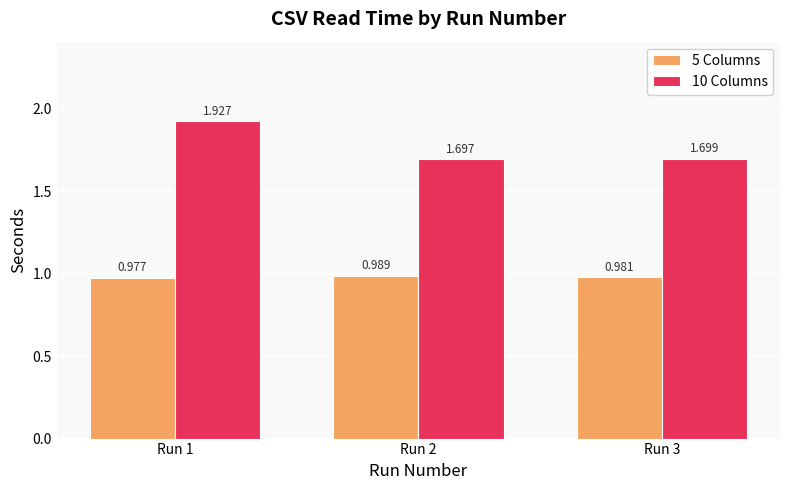

Count the 5 Columns values in the range 0 to 1.

3